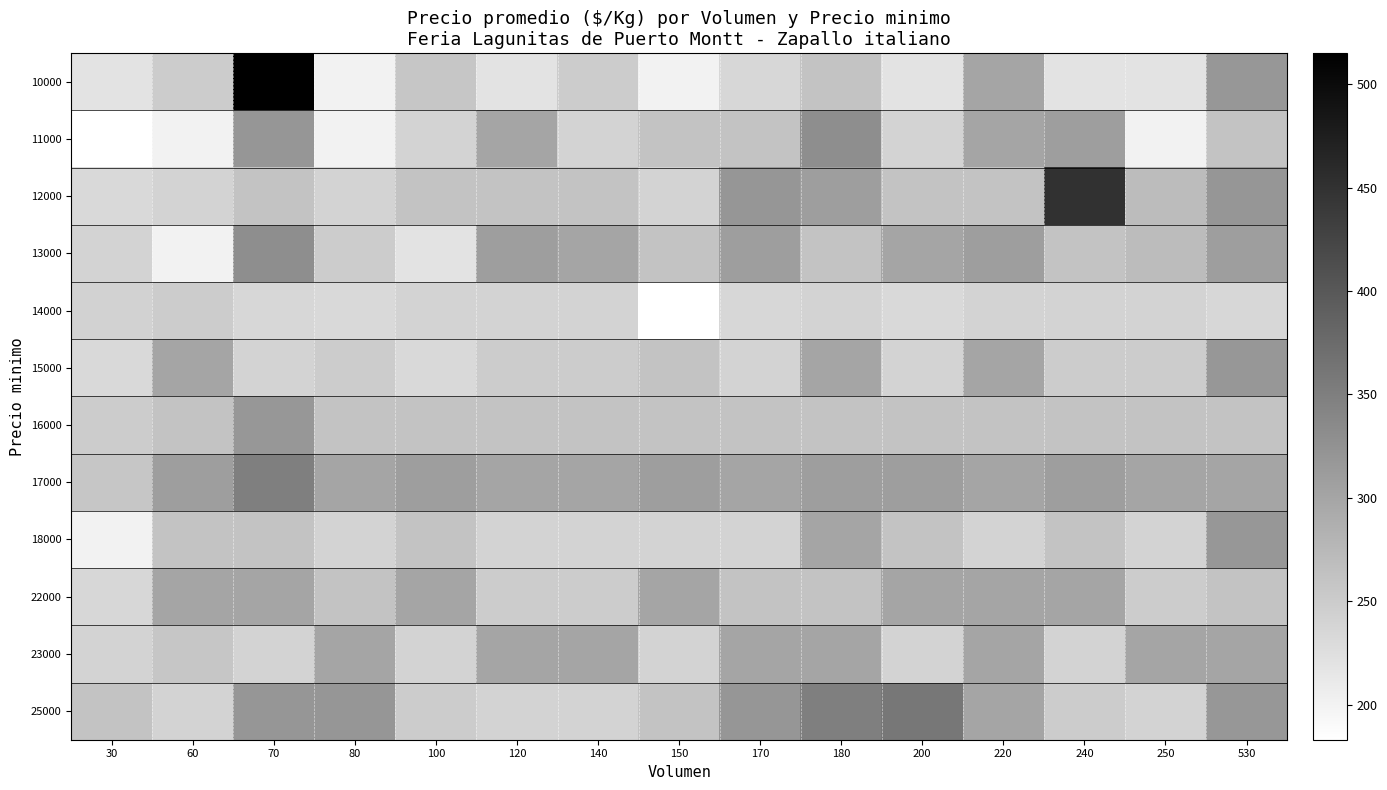

What is the spread (max minus min) of values at 240?

230